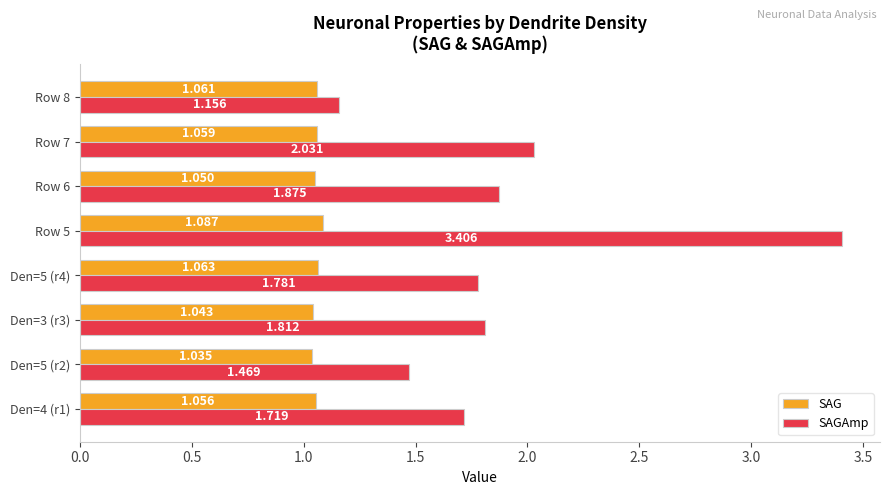

What is the difference between the maximum and minimum values in the SAG series?

0.1